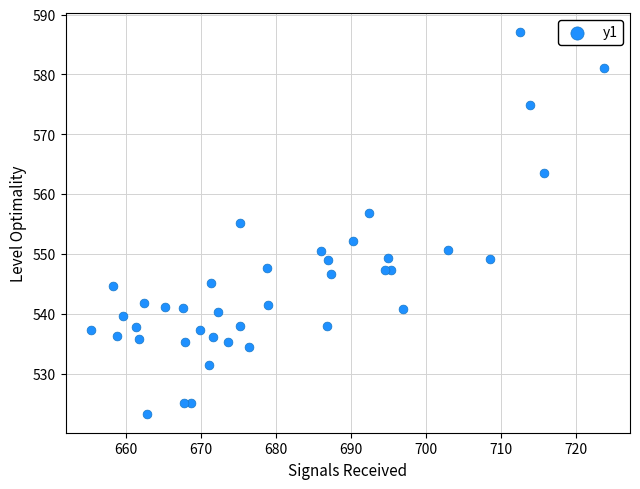

What is the range of X values (max minus min)?

68.4